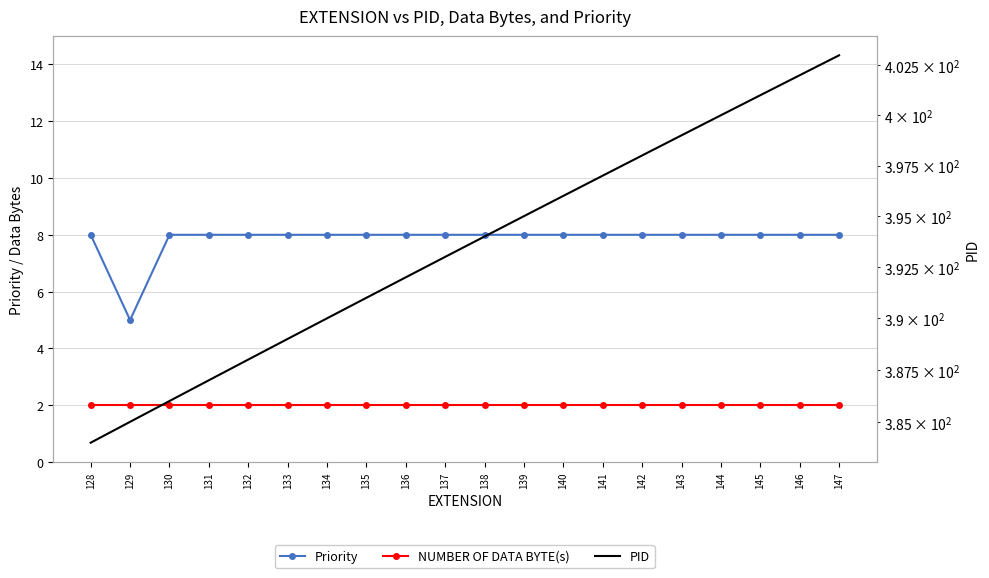

How many lines are shown in the chart?

3